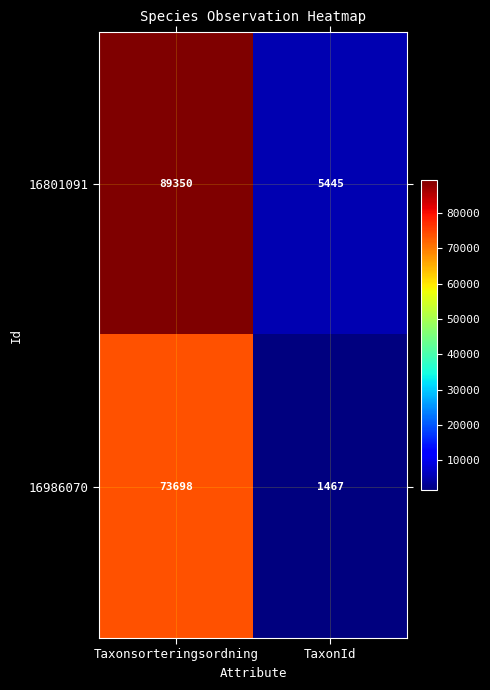

What value does the 16801091 series have at Taxonsorteringsordning, to the nearest 50?

89350